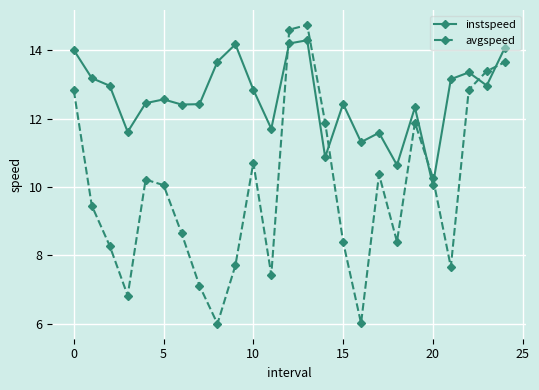

What is the difference between the maximum and minimum values in the avgspeed series?

8.8